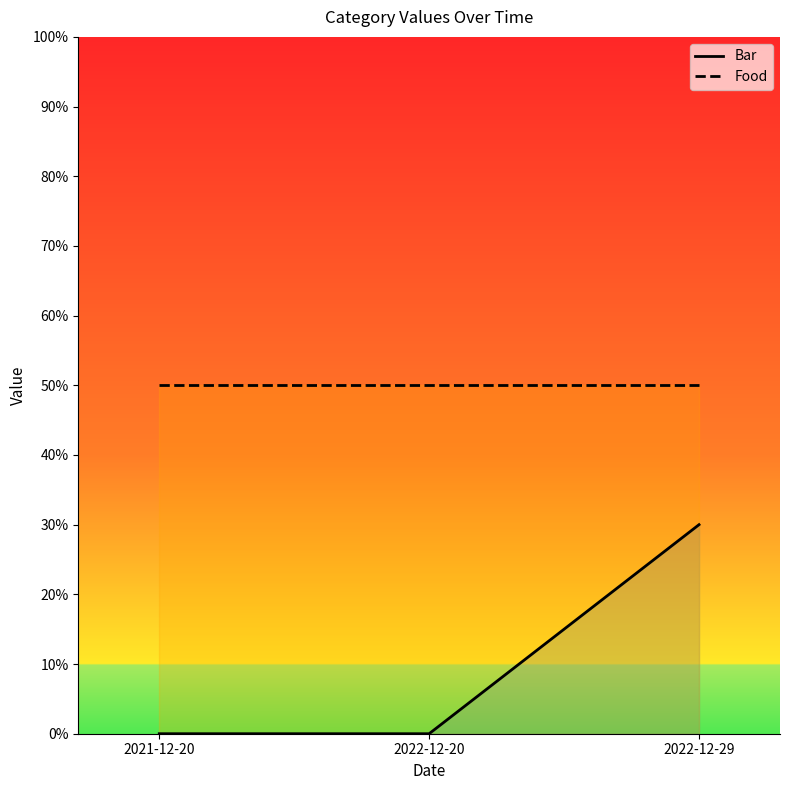

Rank the series by their average value, from highest to lowest.

Food, Bar